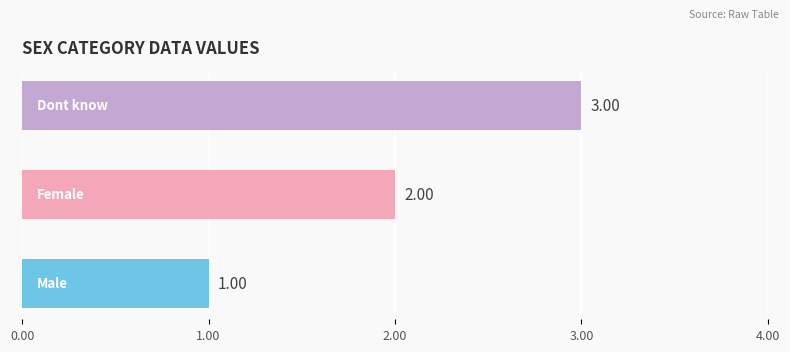

How many data points does each series have?

3